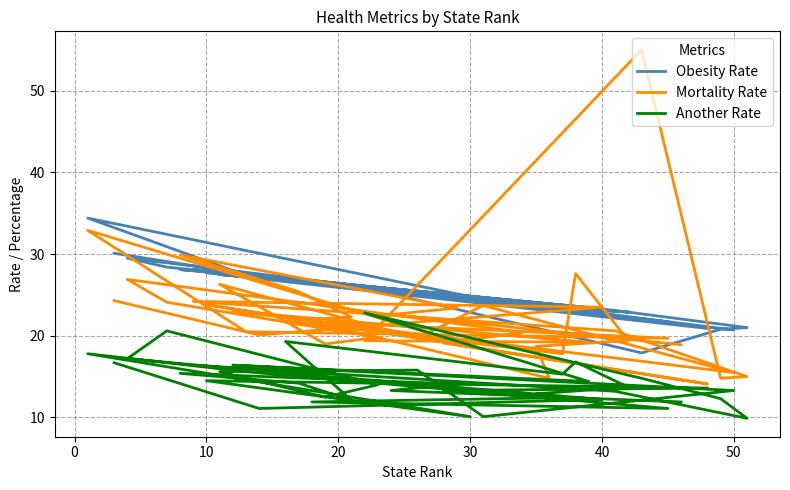

Is the value of Another Rate at 24 greater than the value of Obesity Rate at 23?

No